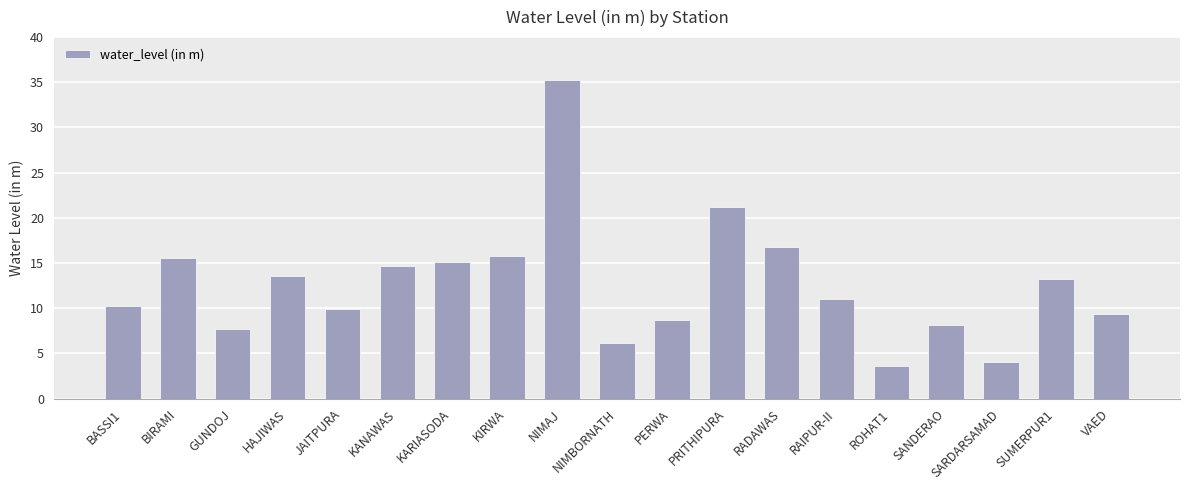

What value does the data have at BIRAMI?

15.5